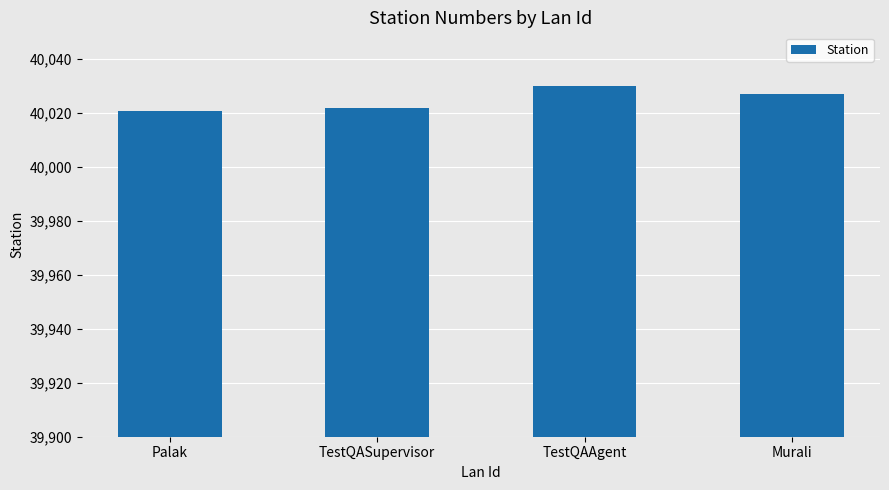

Between TestQAAgent and TestQASupervisor, which is larger?

TestQAAgent